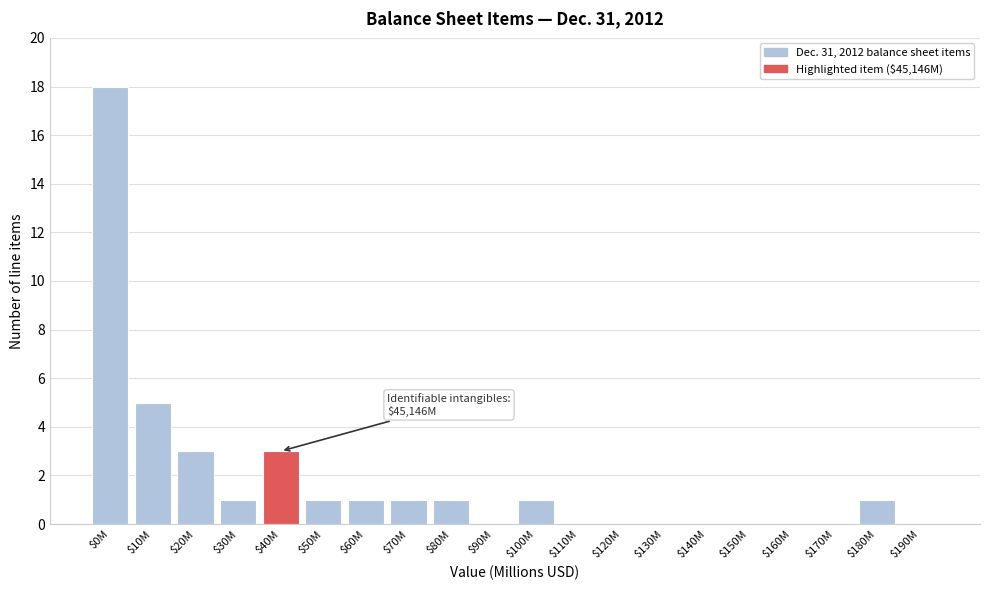

What is the sum of all values?

36